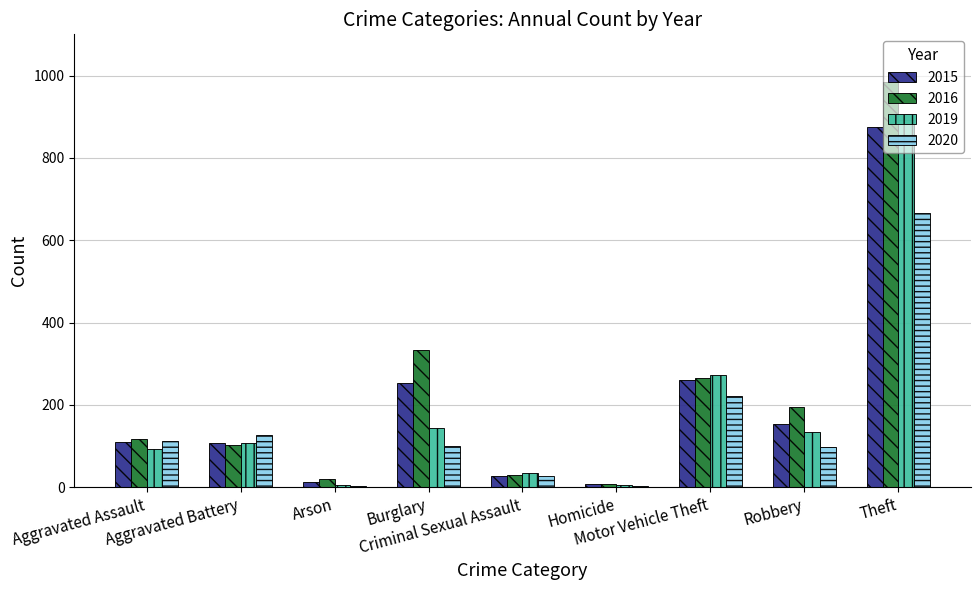

At which label is 2016 closest to 495?

Burglary